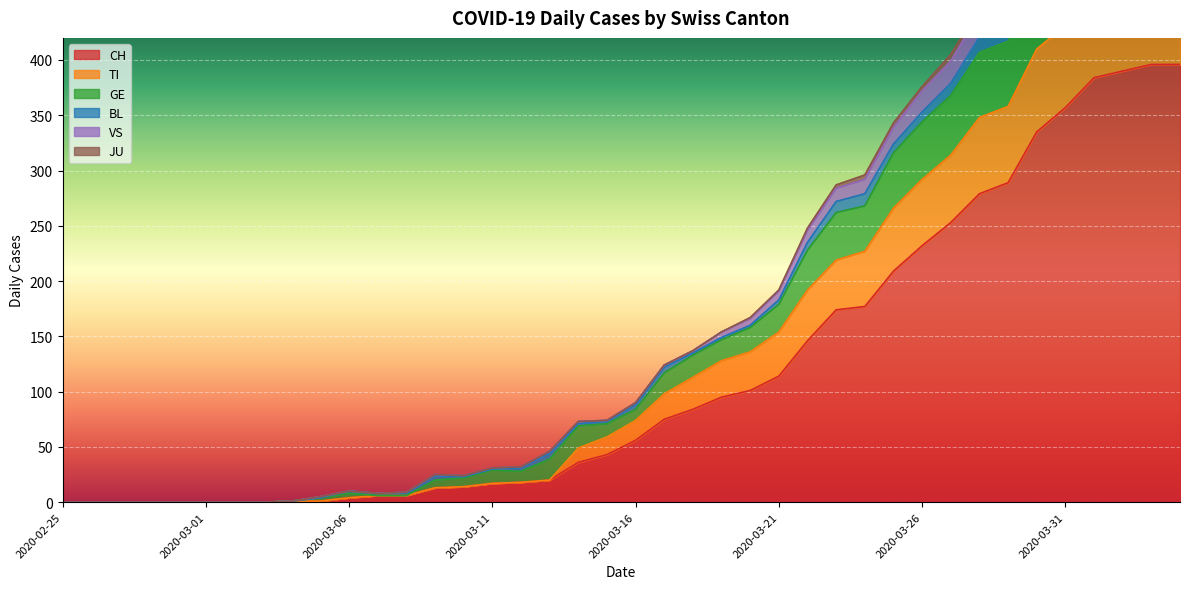

Is it true that CH equals 73 at 2020-03-31?

False